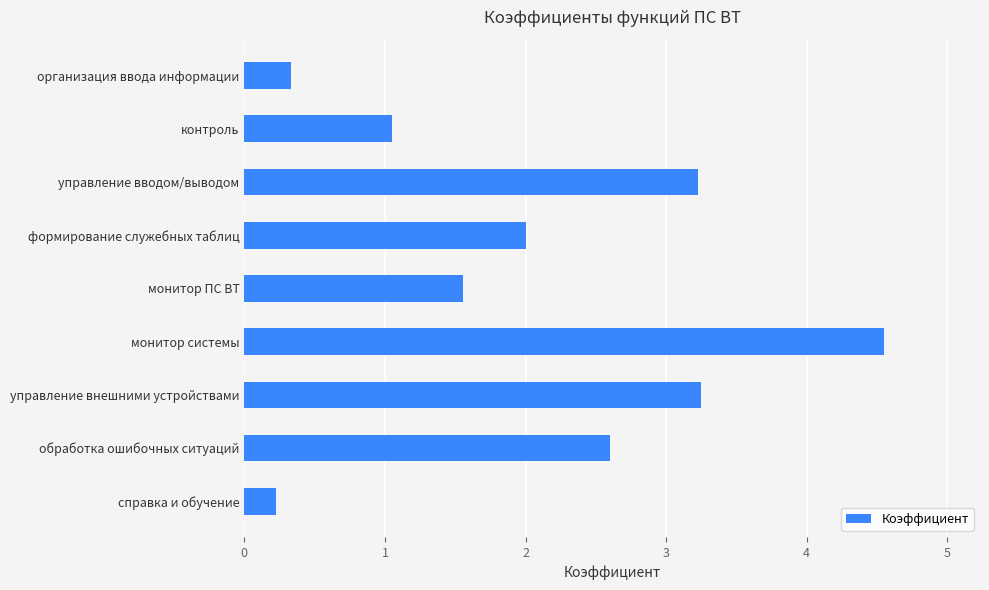

What is the minimum value shown in the chart?

0.2